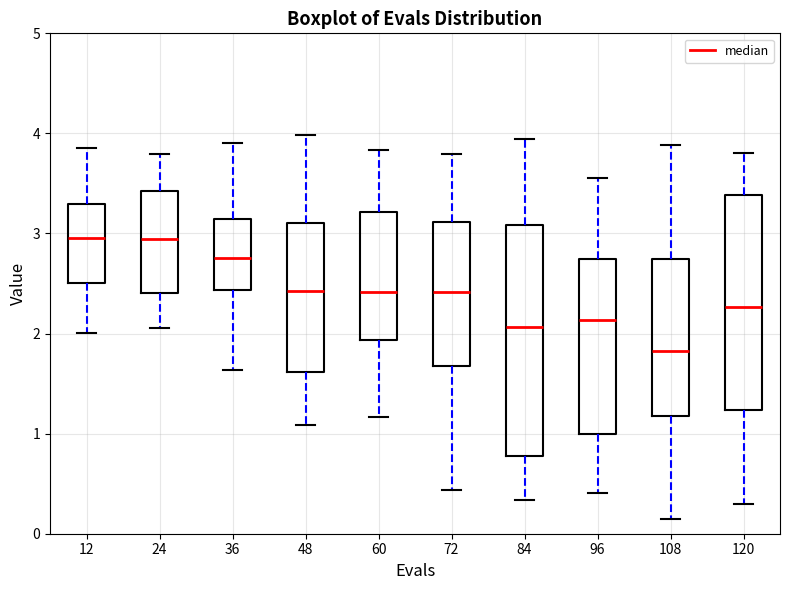

Where does the lower whisker of the box at x = 48 end on the y-axis? The values are not printed on the chart, so give them approximately, as read against the axis.

1.1